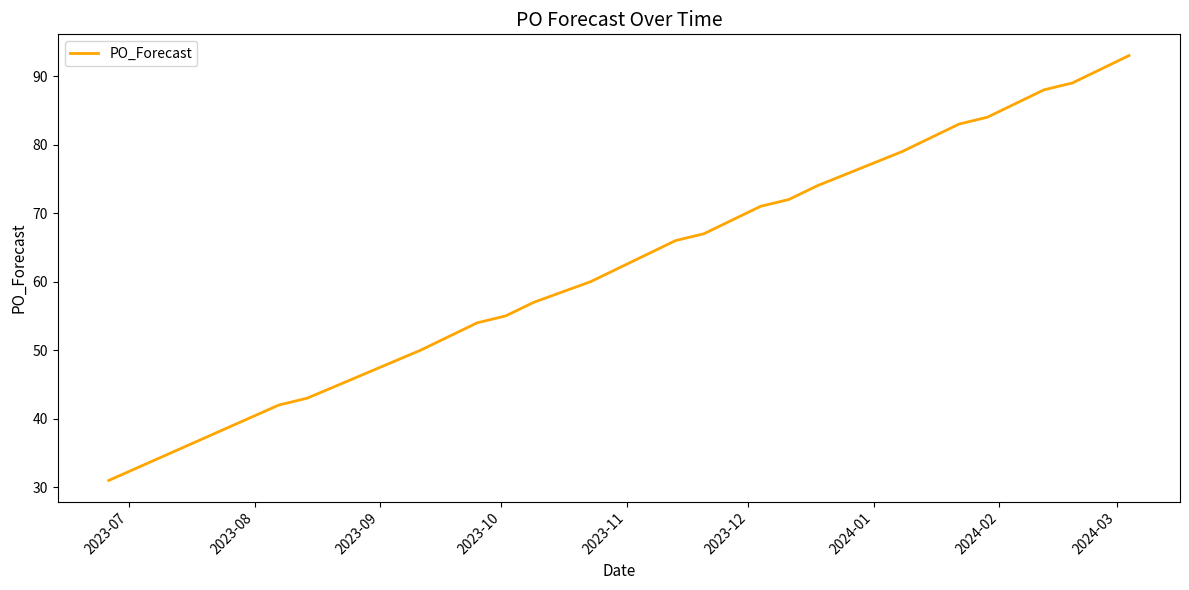

What is the greatest value displayed?

93